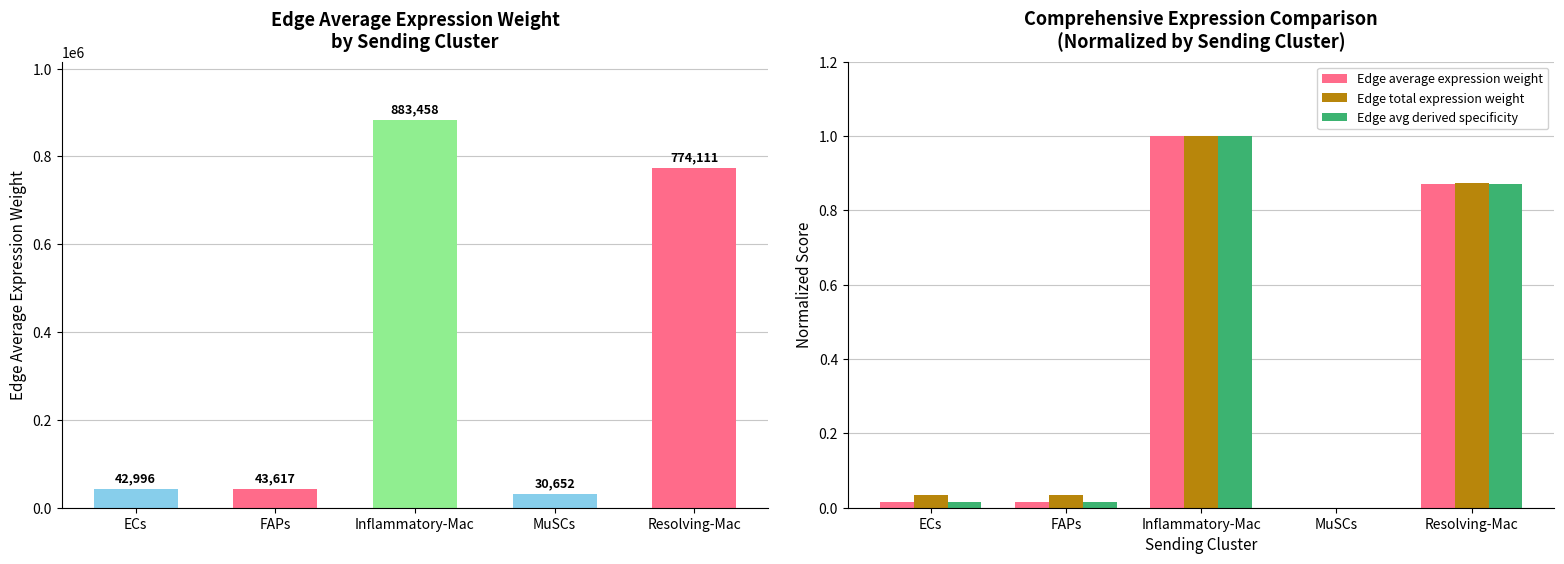

How many values in the Edge average expression weight series exceed 0?

4